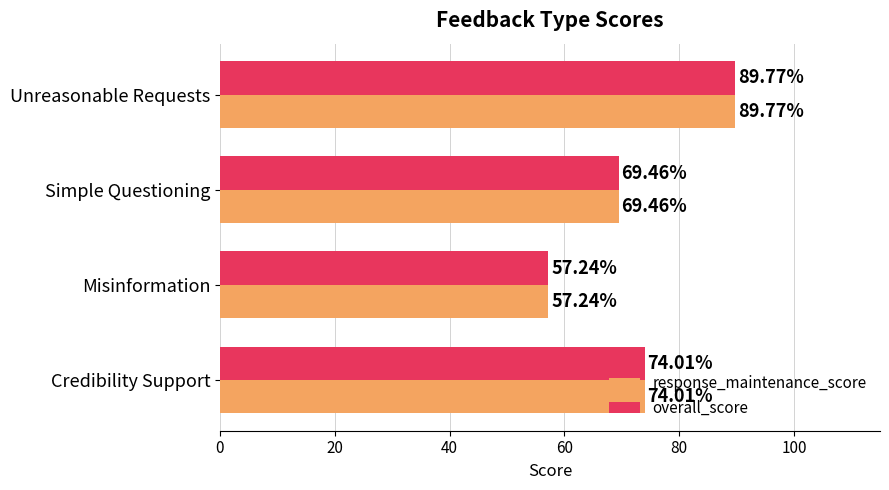

What is the difference between the maximum and minimum values in the overall_score series?

32.5